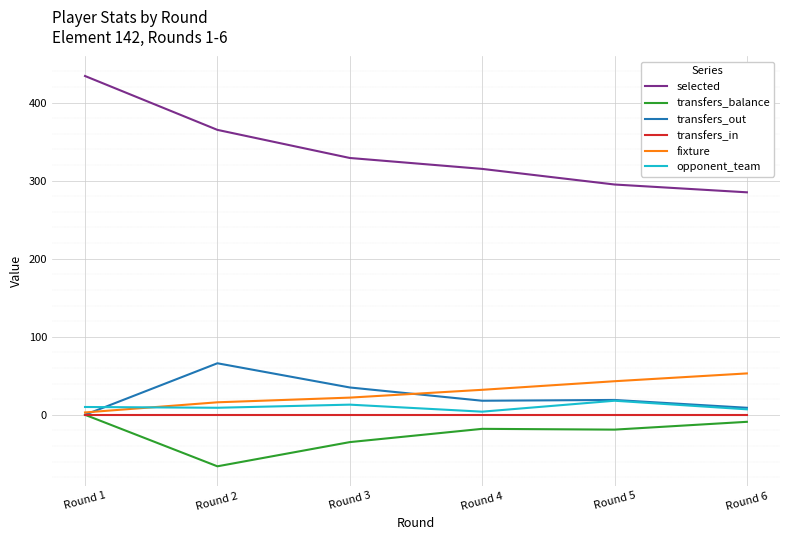

Which series ends up on top after the final intersection of fixture and opponent_team?

fixture